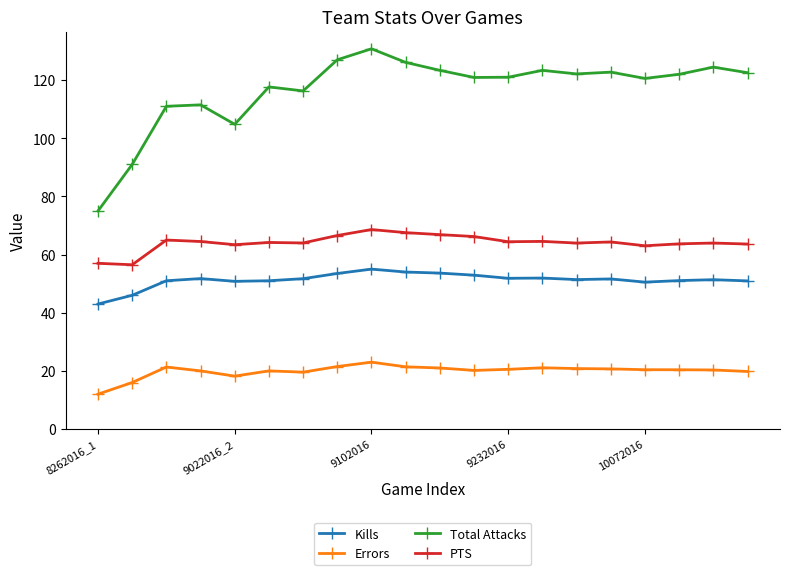

How many lines are shown in the chart?

4